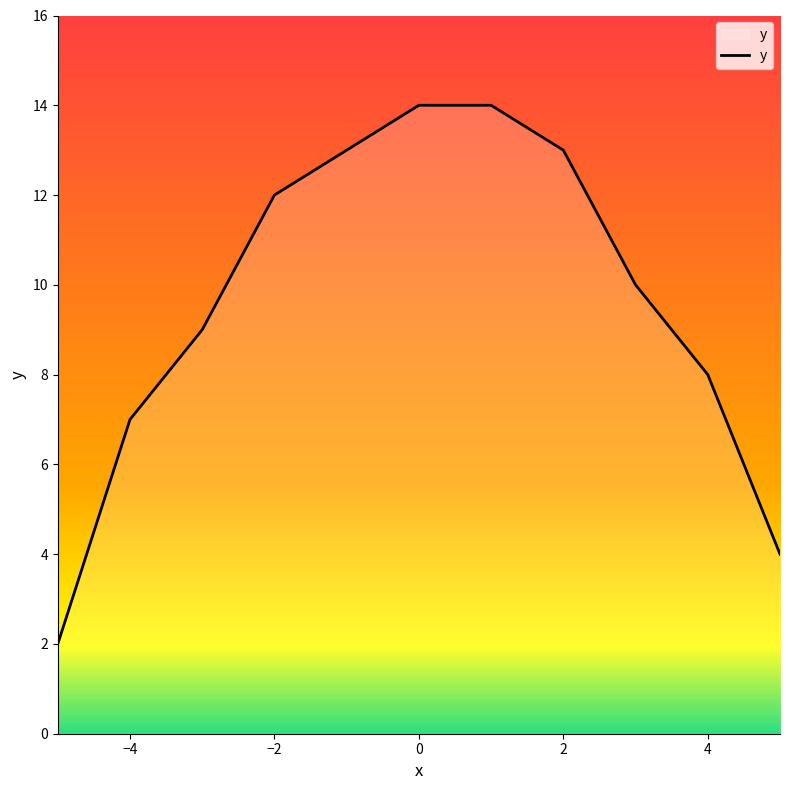

What is the greatest value displayed?

14